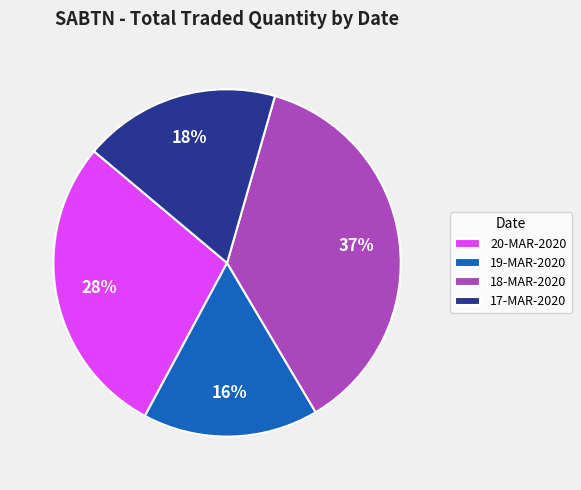

Count the number of slices in the pie.

4